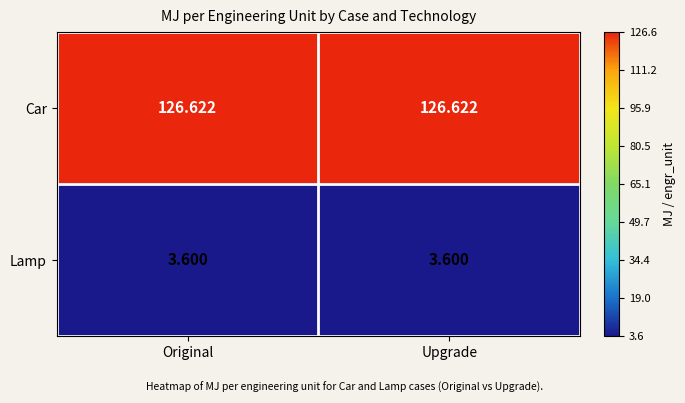

Which series has the largest total across all categories?

Car